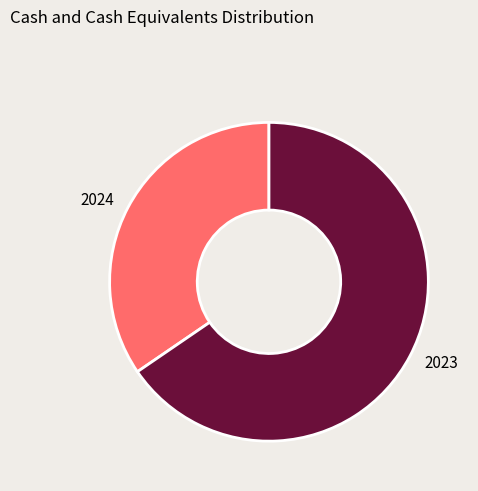

Between 2023 and 2024, which is larger?

2023